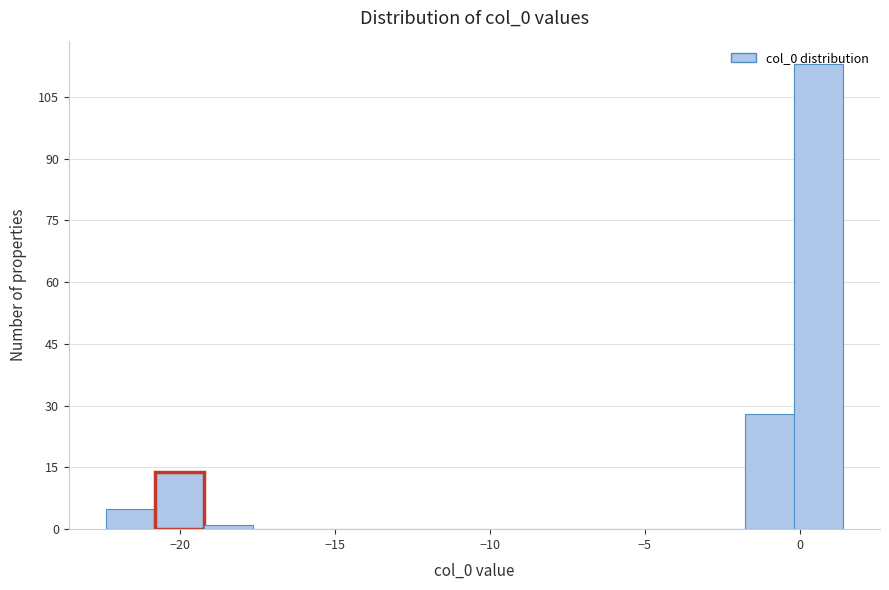

Around what value on the x-axis is the tallest bar? Give the approximate position of its centre, as read against the axis.

0.5